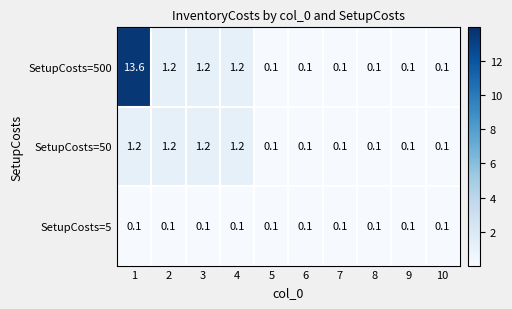

What is the spread (max minus min) of values at 4?

1.1